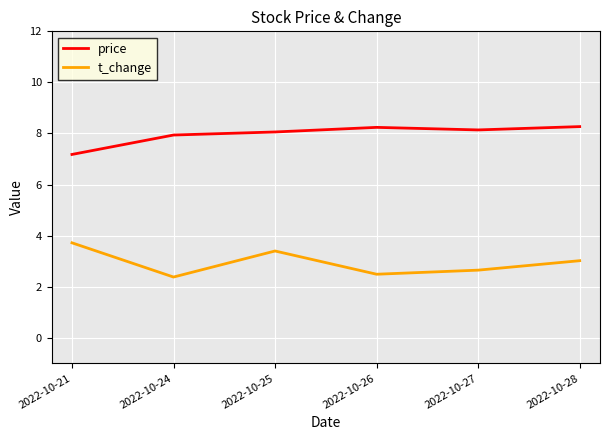

At which label does price reach its minimum?

2022-10-21